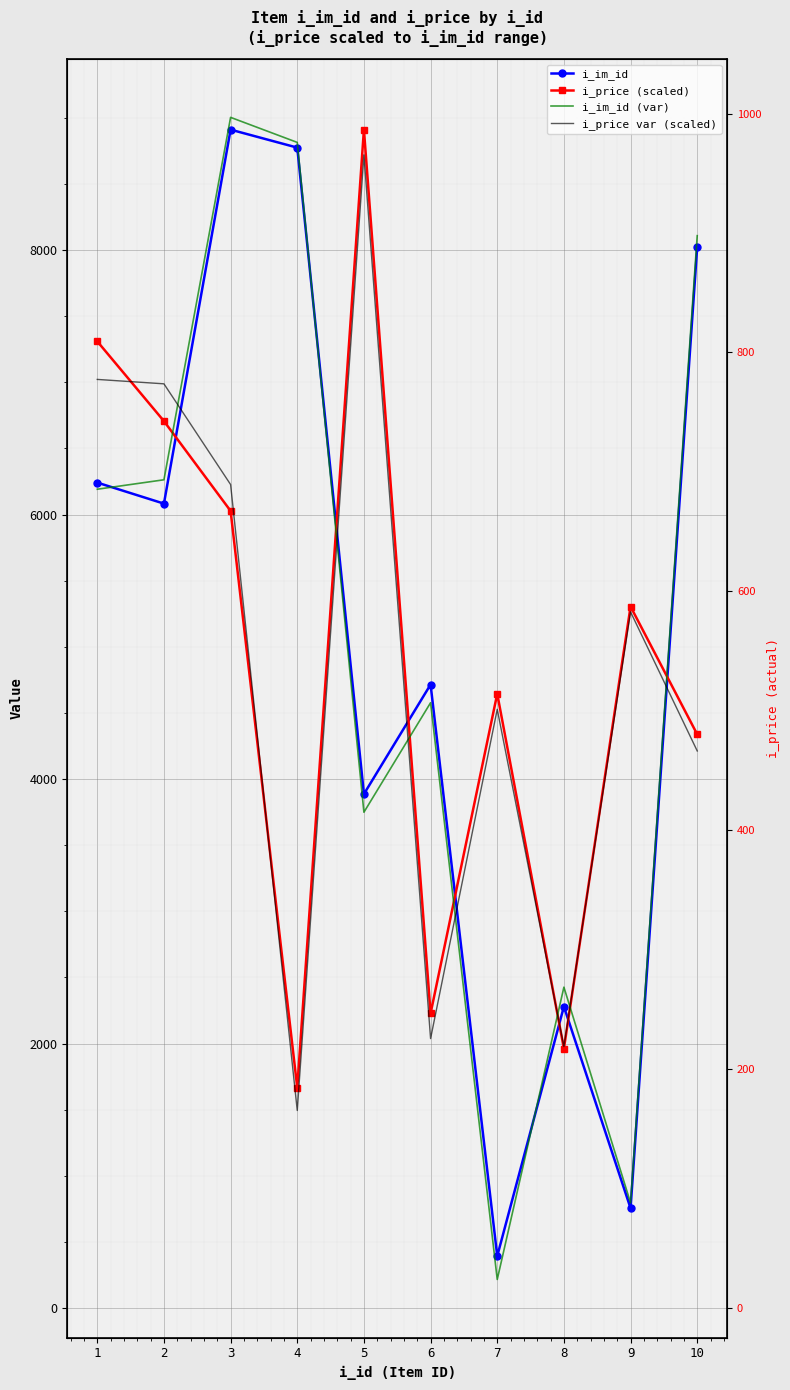

How many lines are shown in the chart?

4